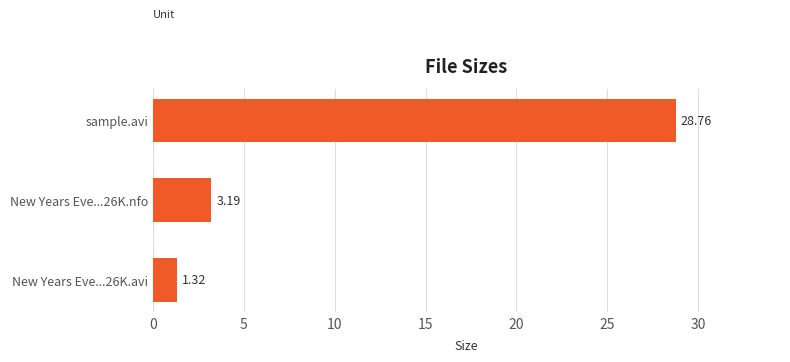

List the labels in order of value, largest first.

sample.avi, New Years Eve...26K.nfo, New Years Eve...26K.avi